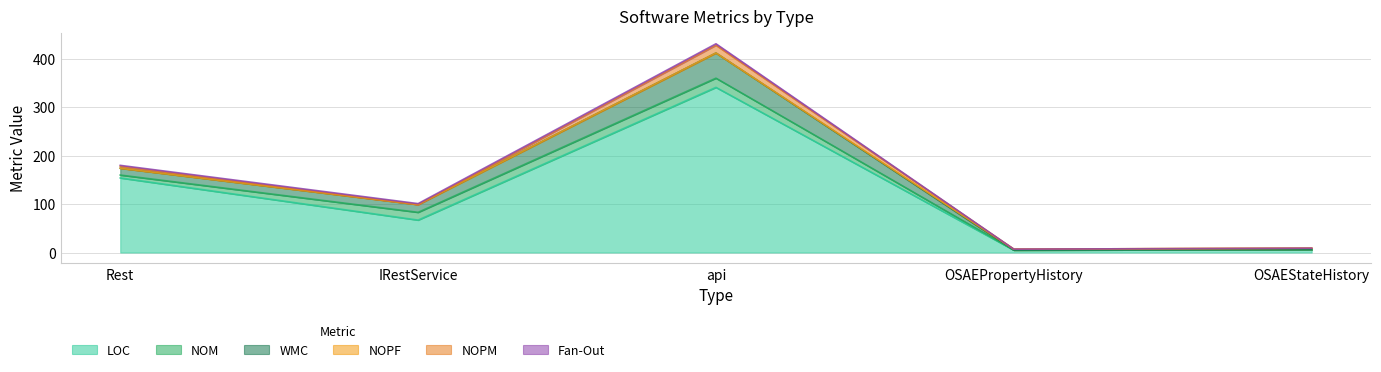

True or false: NOM and NOPF intersect in this chart.

True